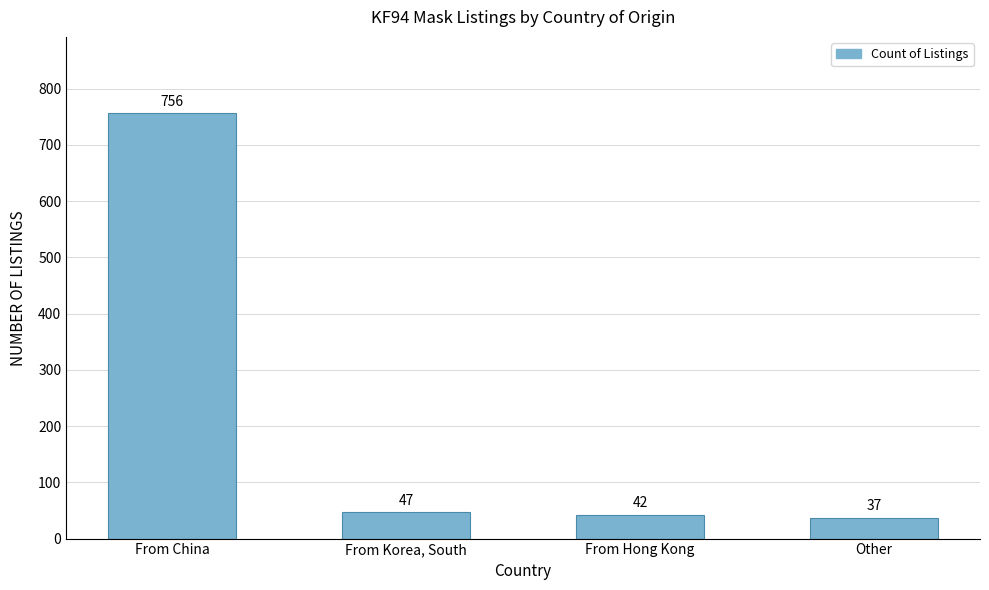

Which has a higher value, From Hong Kong or Other?

From Hong Kong